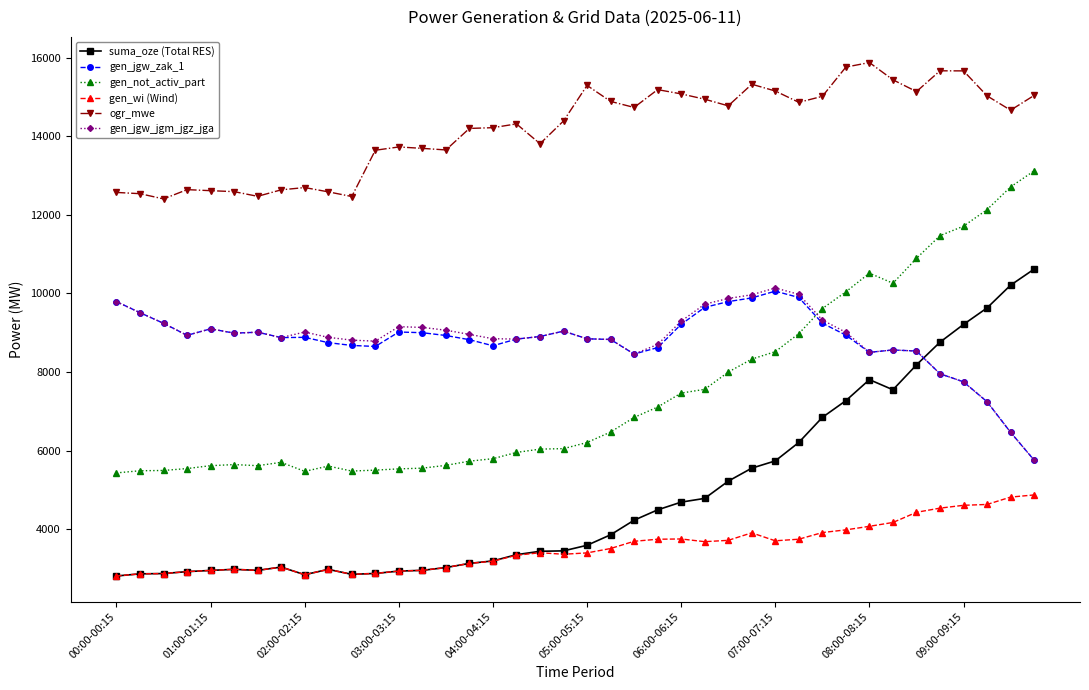

What is the highest value of the gen_jgw_jgm_jgz_jga series?

10139